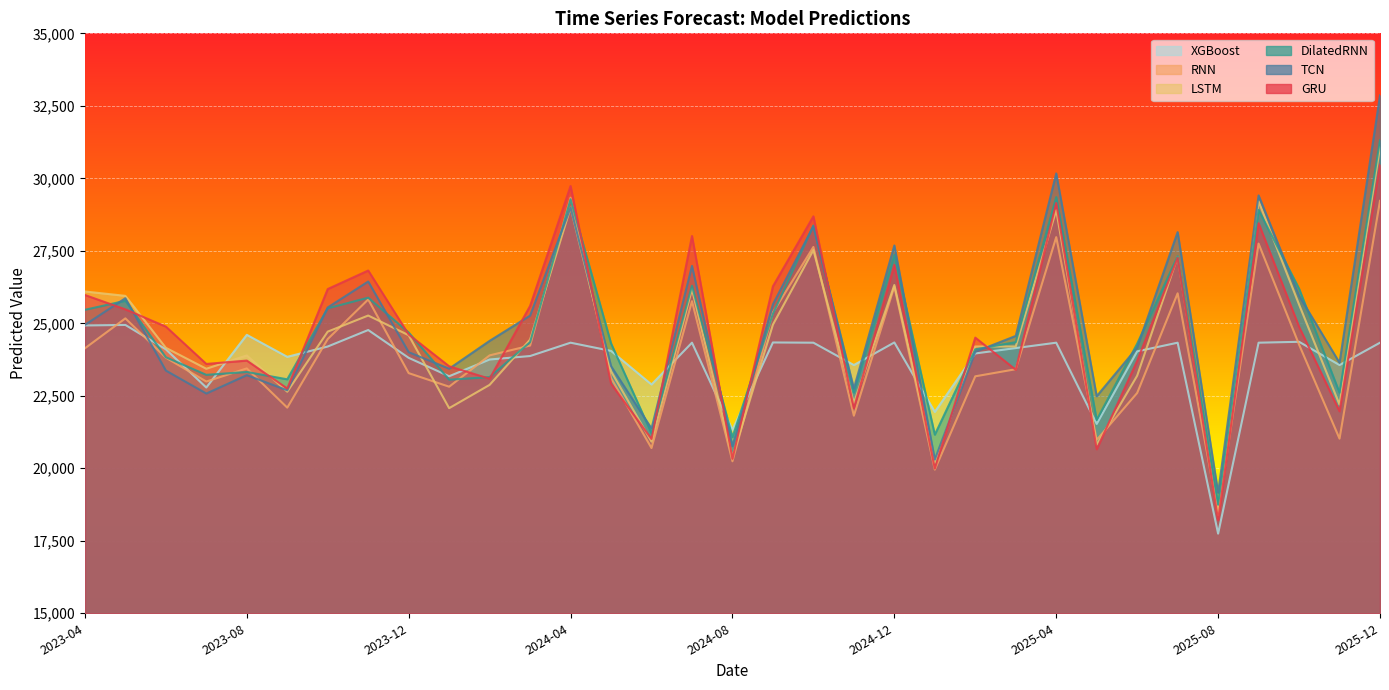

Which series ends up on top after the final intersection of TCN and XGBoost?

TCN